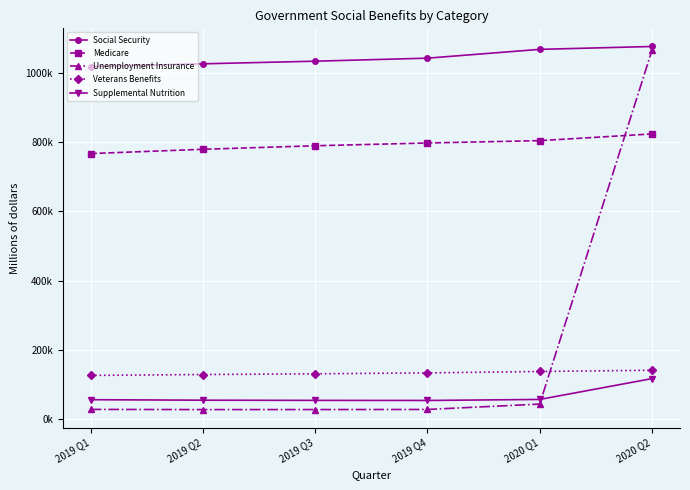

Where do Medicare and Unemployment Insurance first cross each other?

2020 Q1 and 2020 Q2